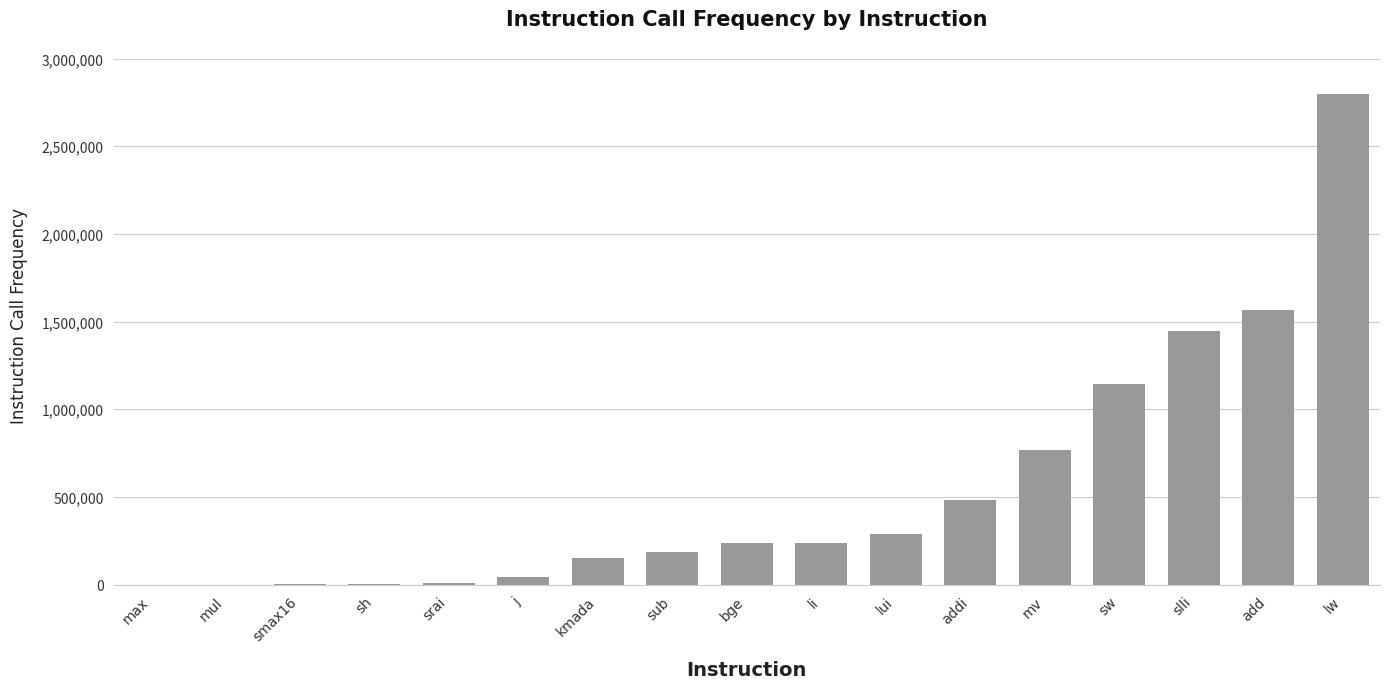

Count the number of categories in the chart.

17